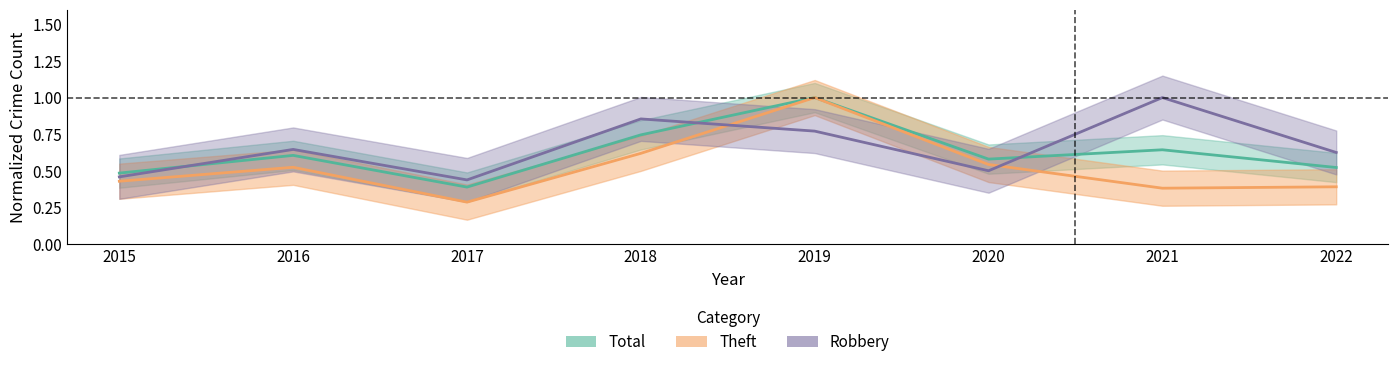

At which category does Total reach its first local peak?

2016